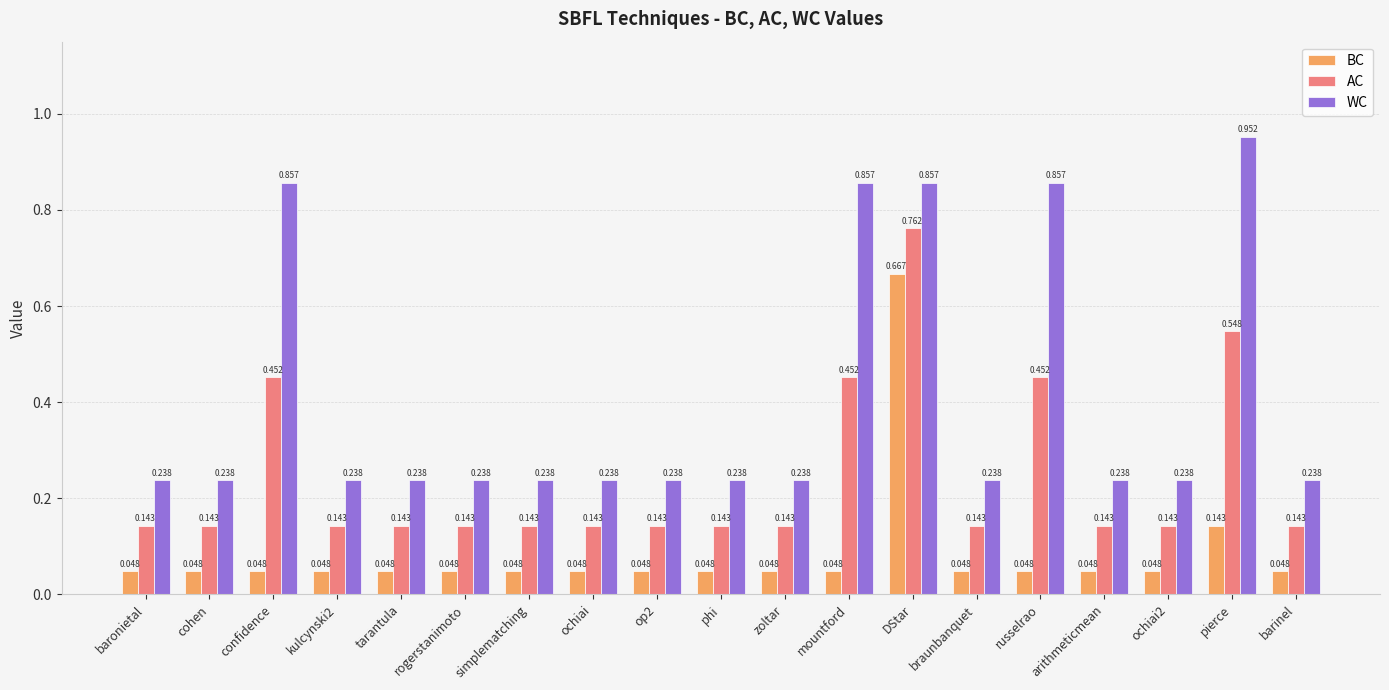

Which category has the highest value in the BC series?

DStar